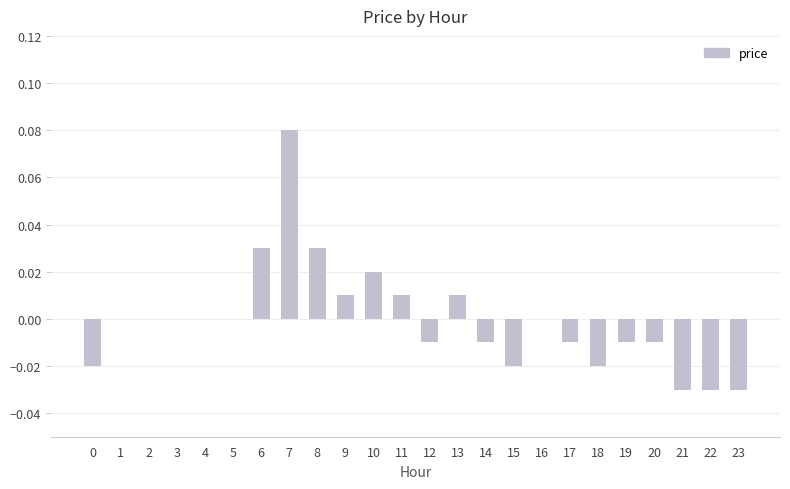

At which category does the chart reach its peak across all series?

7